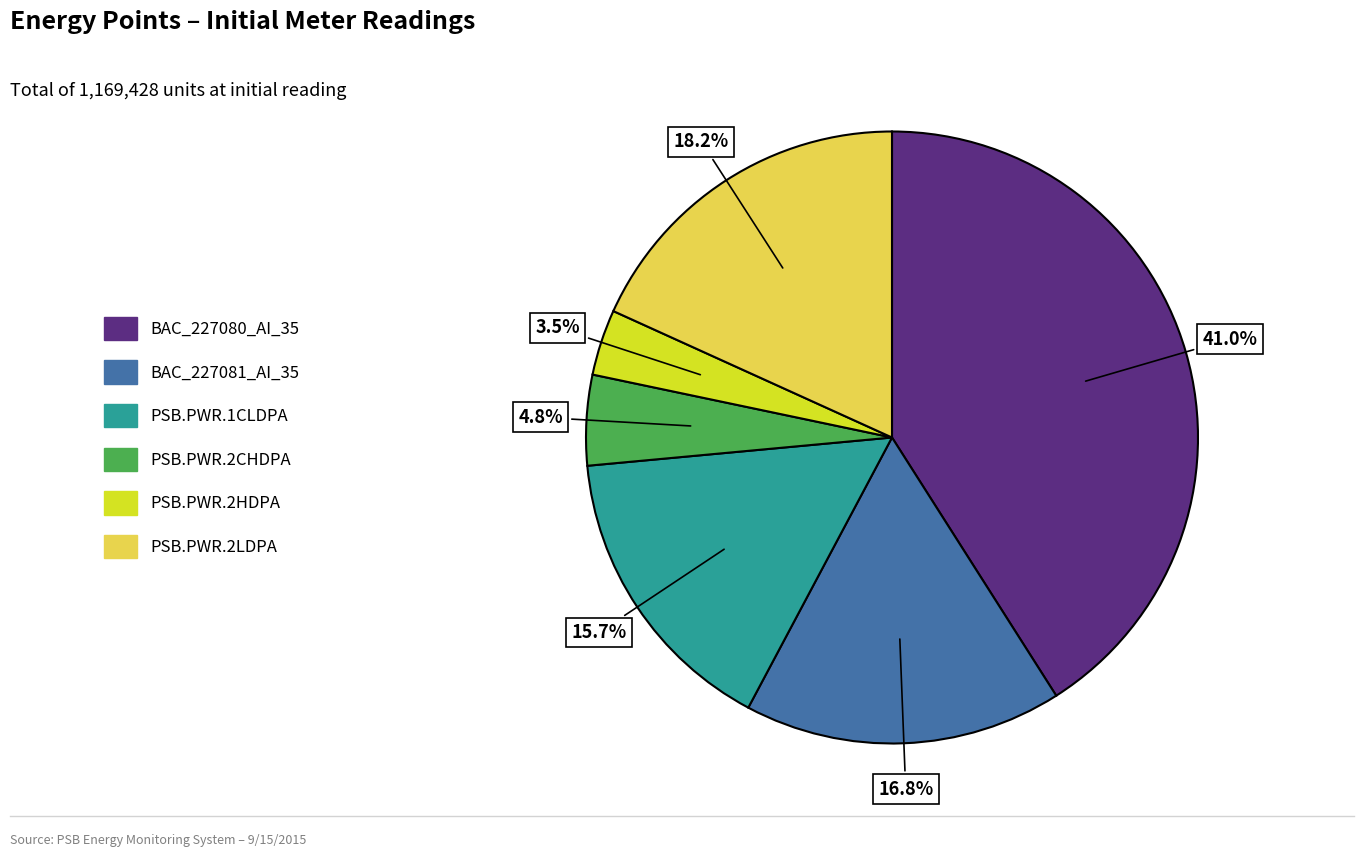

To the nearest percent, what is the combined percentage of PSB.PWR.2CHDPA and BAC_227080_AI_35?

46%